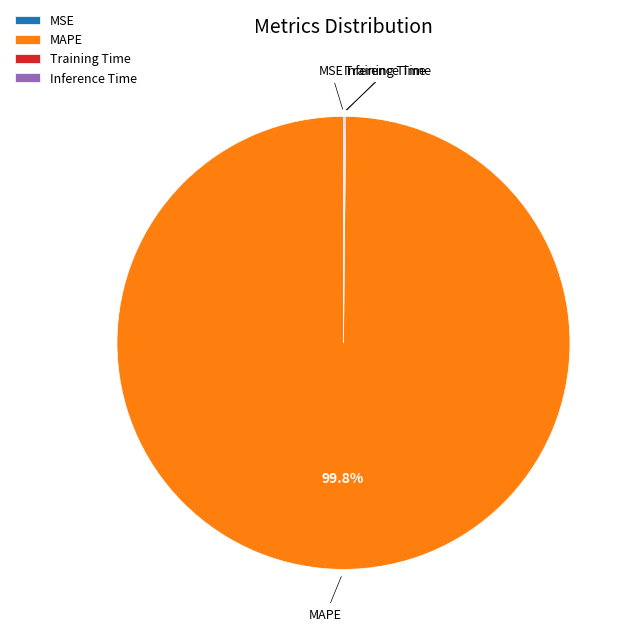

Which category has the biggest portion of the pie?

MAPE